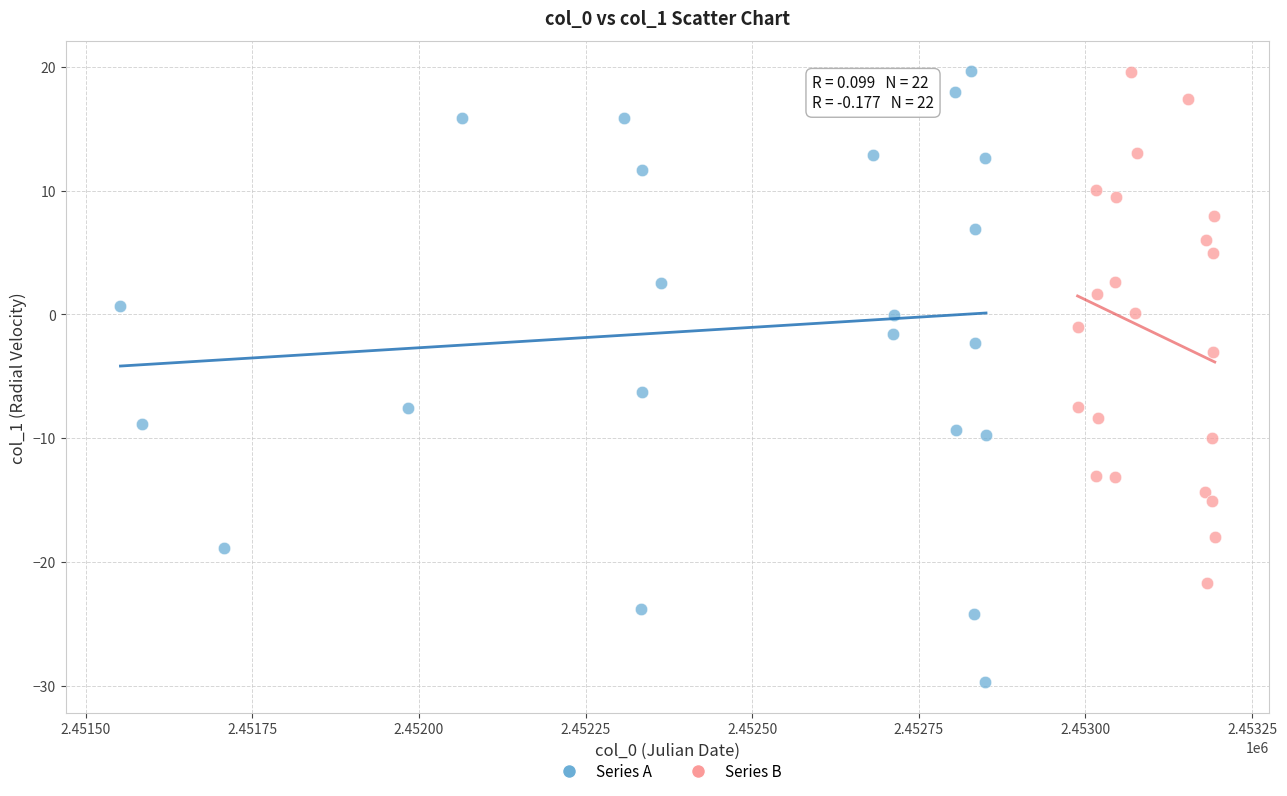

Which series has the largest Y range (max minus min)?

Series A